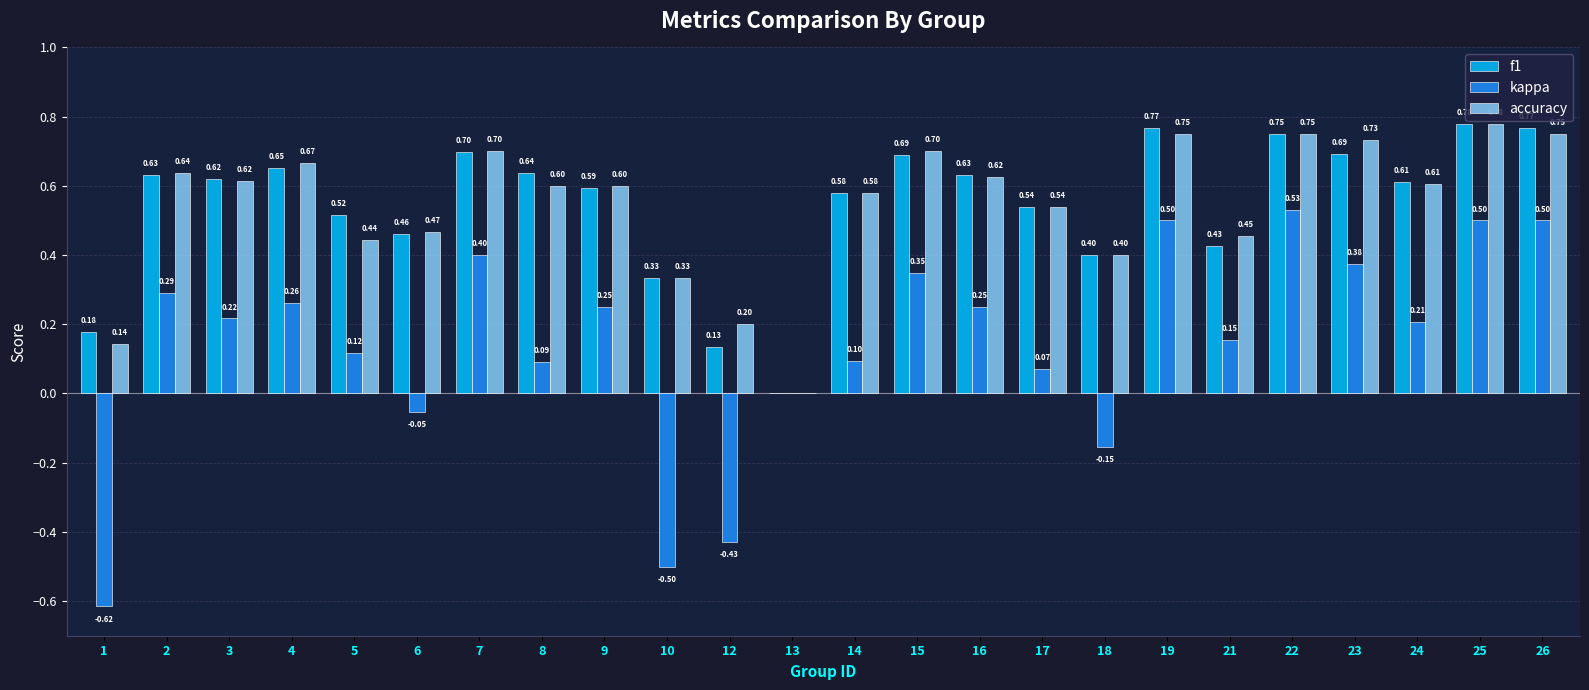

How many categories are shown in the chart?

24